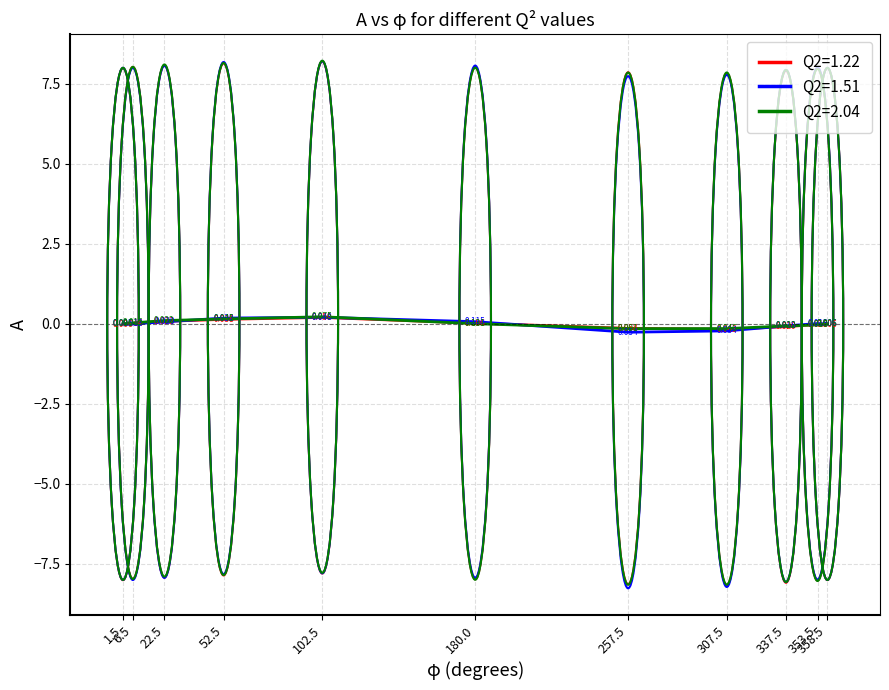

Which series ends up on top after the final intersection of Q2=2.04 and Q2=1.51?

Q2=2.04